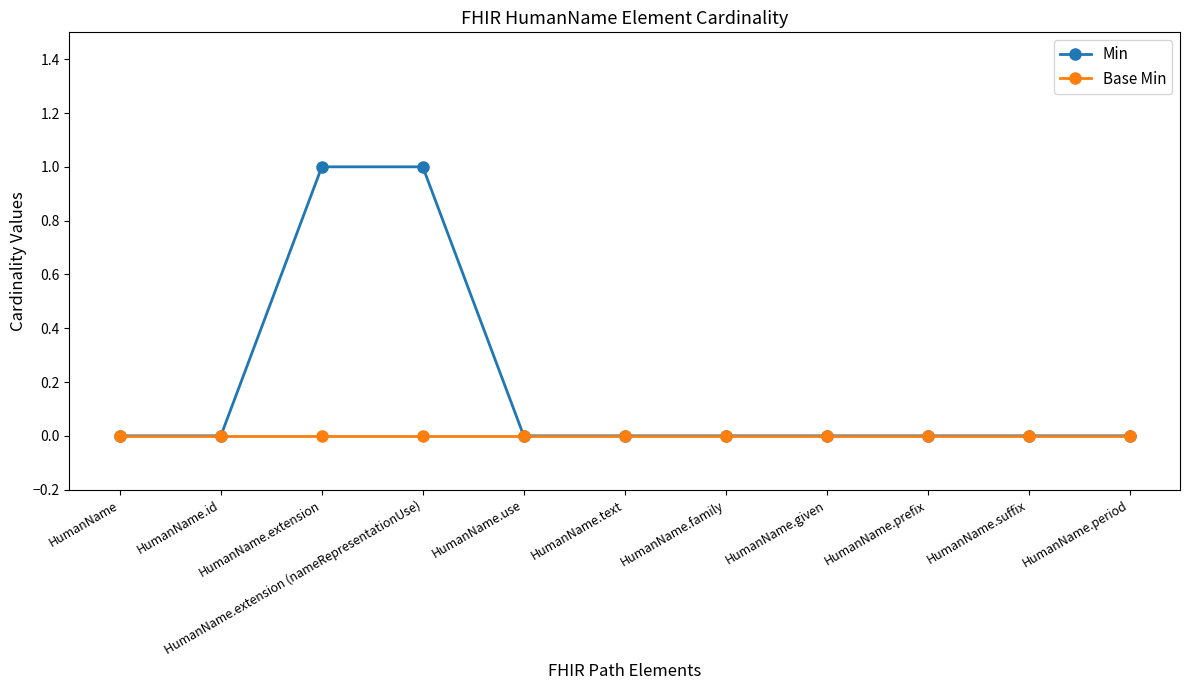

Between HumanName.extension (nameRepresentationUse) and HumanName.period, which series saw the biggest shift?

Min